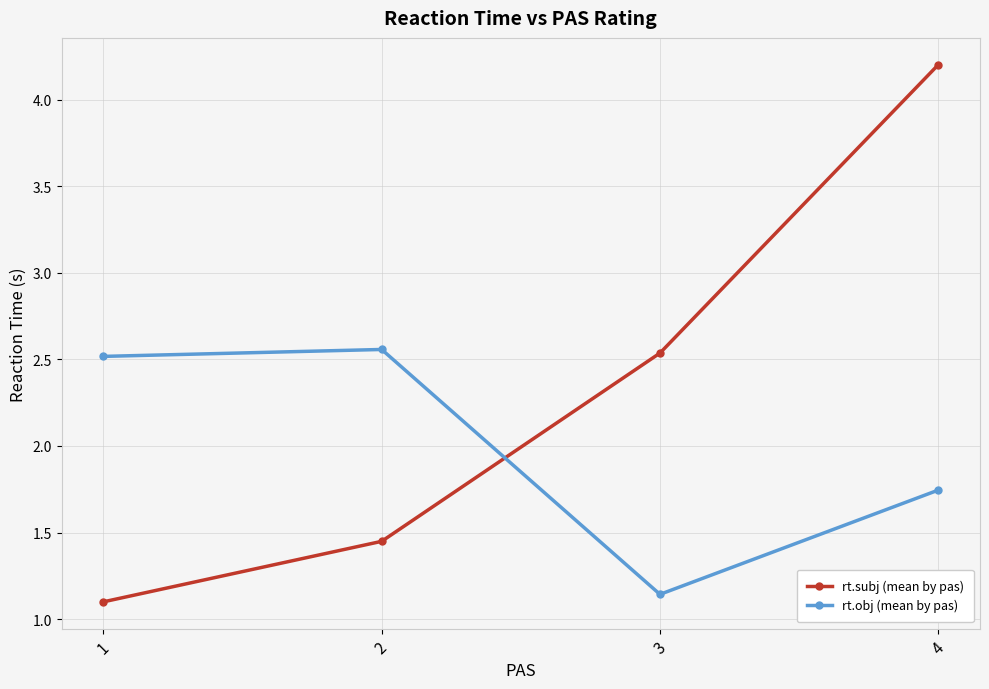

Where is the first local minimum for rt.obj (mean by pas)?

3